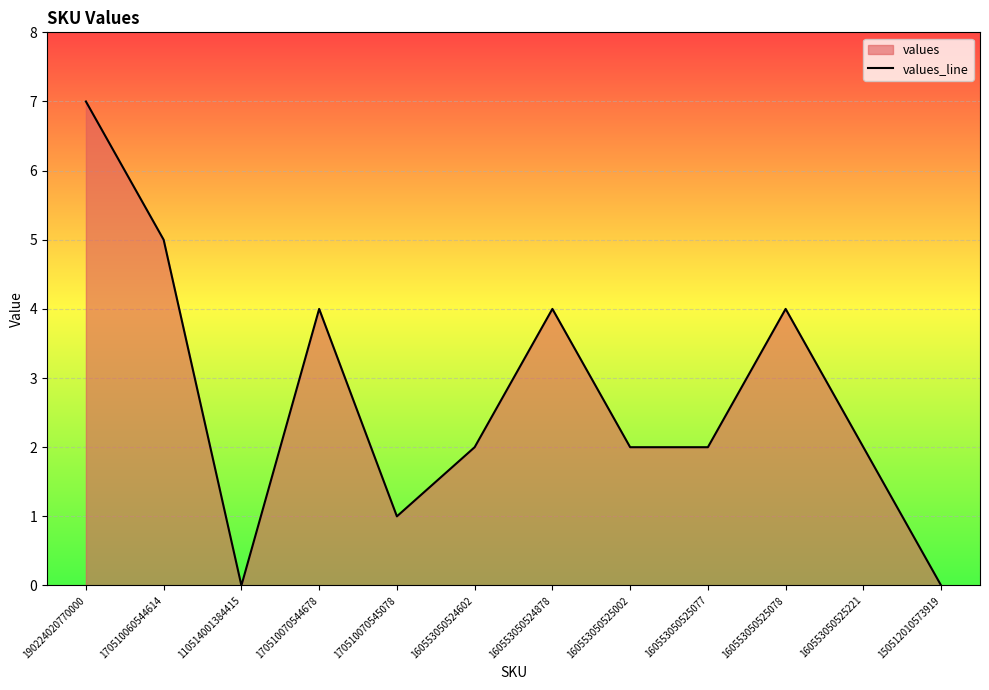

Reading left to right, list all the values displayed in this chart.

7	5	0	4	1	2	4	2	2	4	2	0